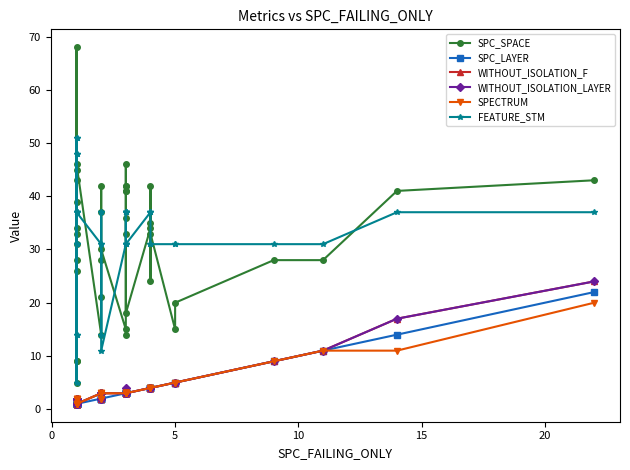

Count the number of data series in this chart.

6